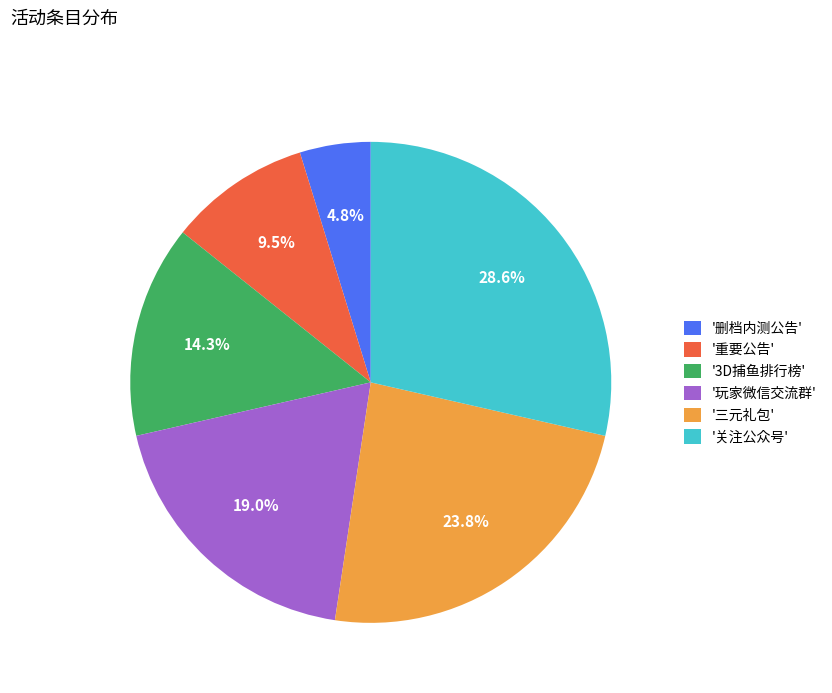

Between '重要公告' and '删档内测公告', which is larger?

'重要公告'